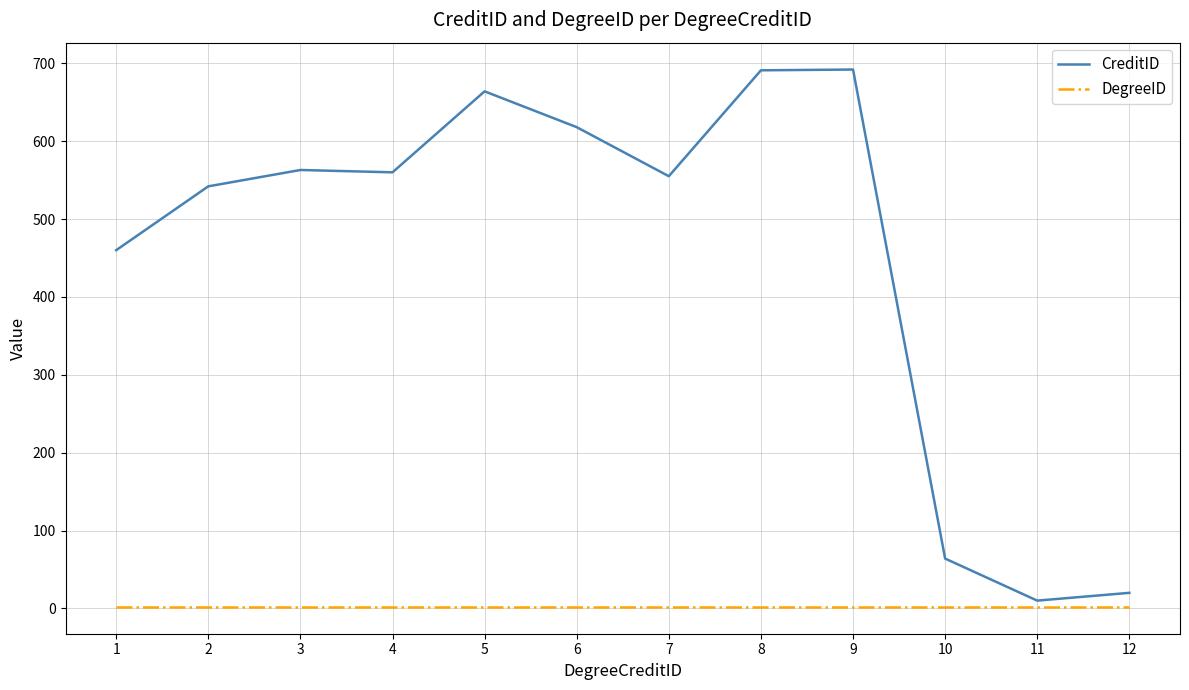

List the series in order of their peak value, lowest first.

DegreeID, CreditID